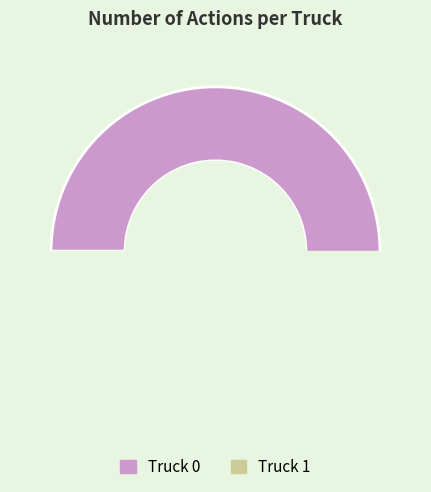

What is the majority slice?

Truck 0